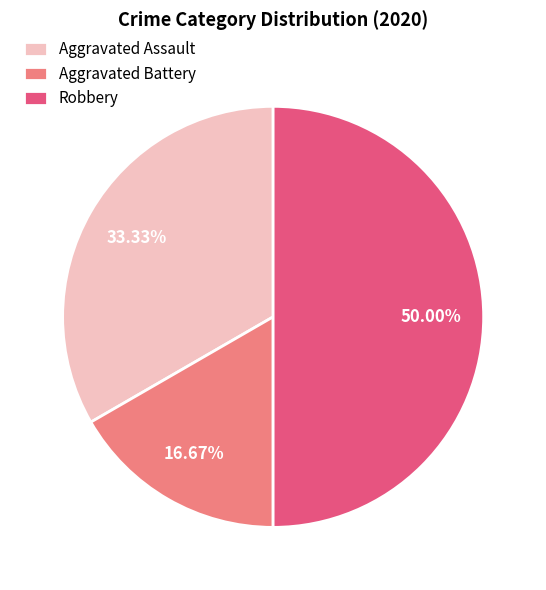

Rank the categories by value from lowest to highest.

Aggravated Battery, Aggravated Assault, Robbery